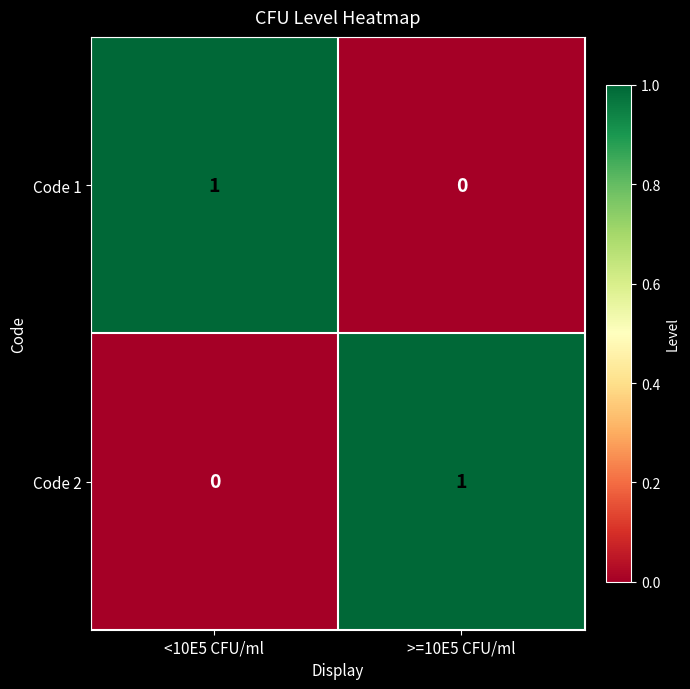

Which category has the highest value in the Code 2 series?

>=10E5 CFU/ml